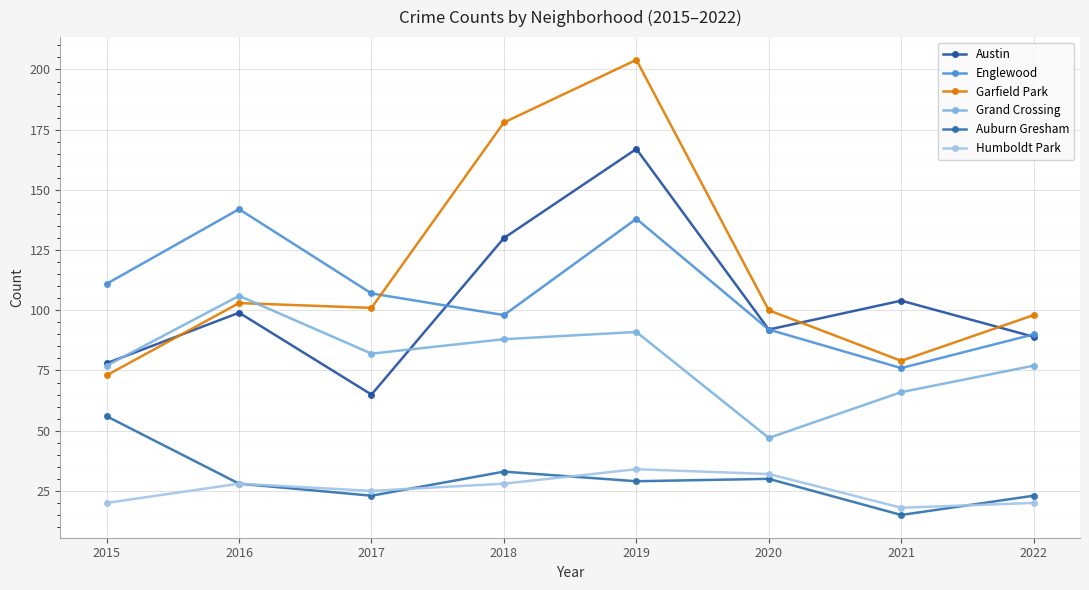

True or false: Auburn Gresham and Grand Crossing cross at least once.

False